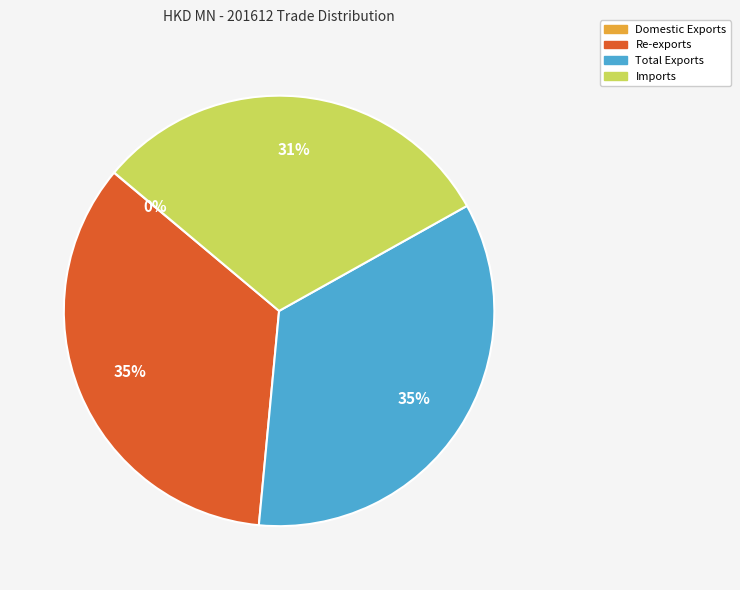

Is it true that Imports is 31% of the pie?

True